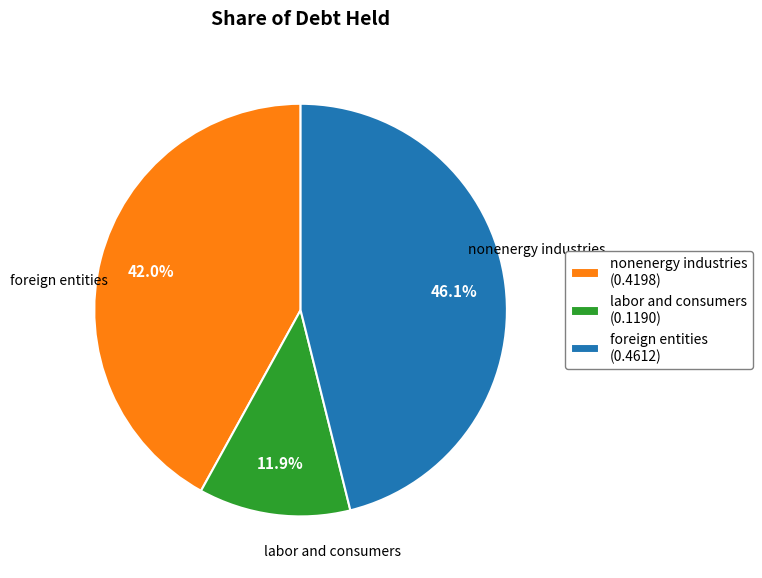

Rank the categories by value from lowest to highest.

labor and consumers, nonenergy industries, foreign entities